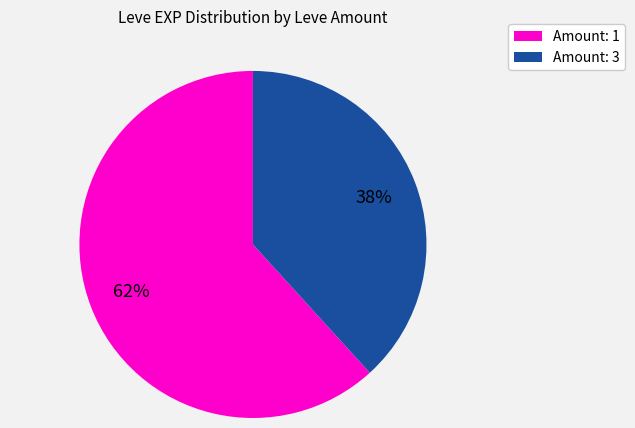

Combined, do Amount: 1 and Amount: 3 account for over 50%?

Yes